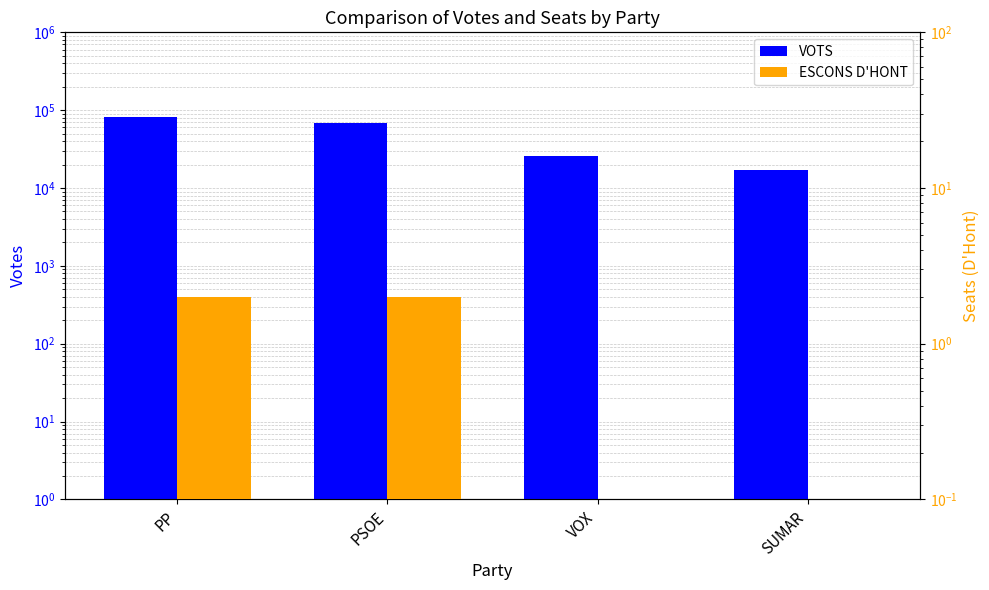

What is the average value of the ESCONS D'HONT series?

1